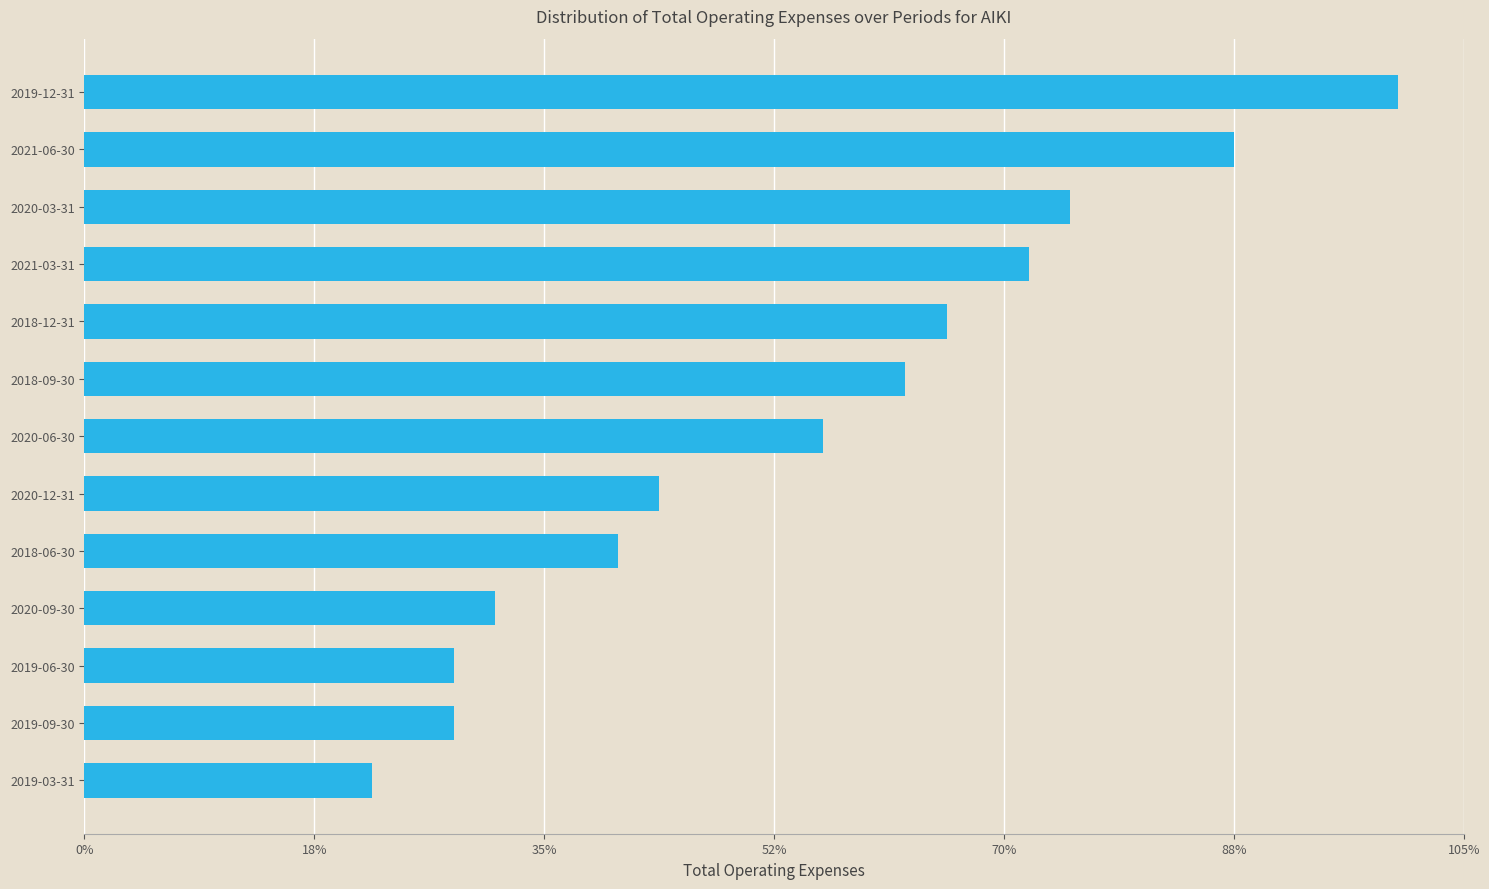

Where is the data nearest to the value 1950?

2018-09-30